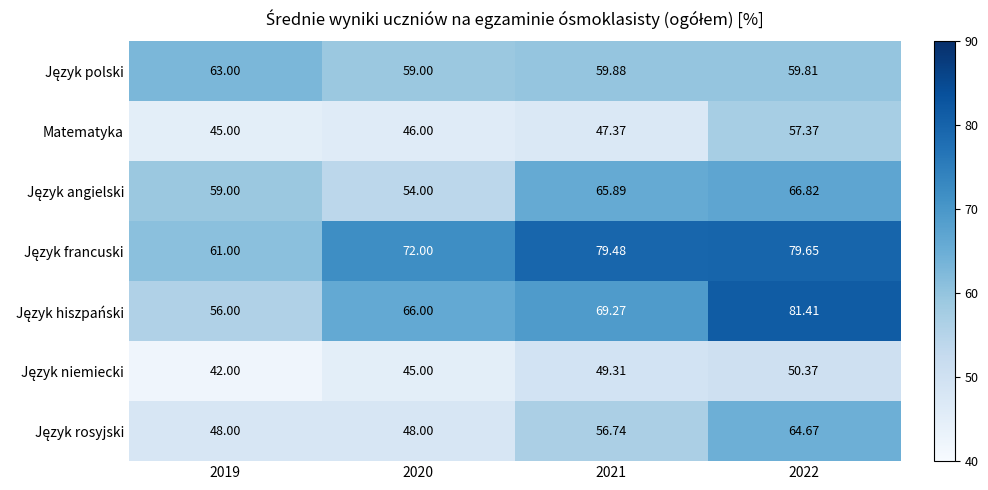

How many categories are shown in the chart?

4